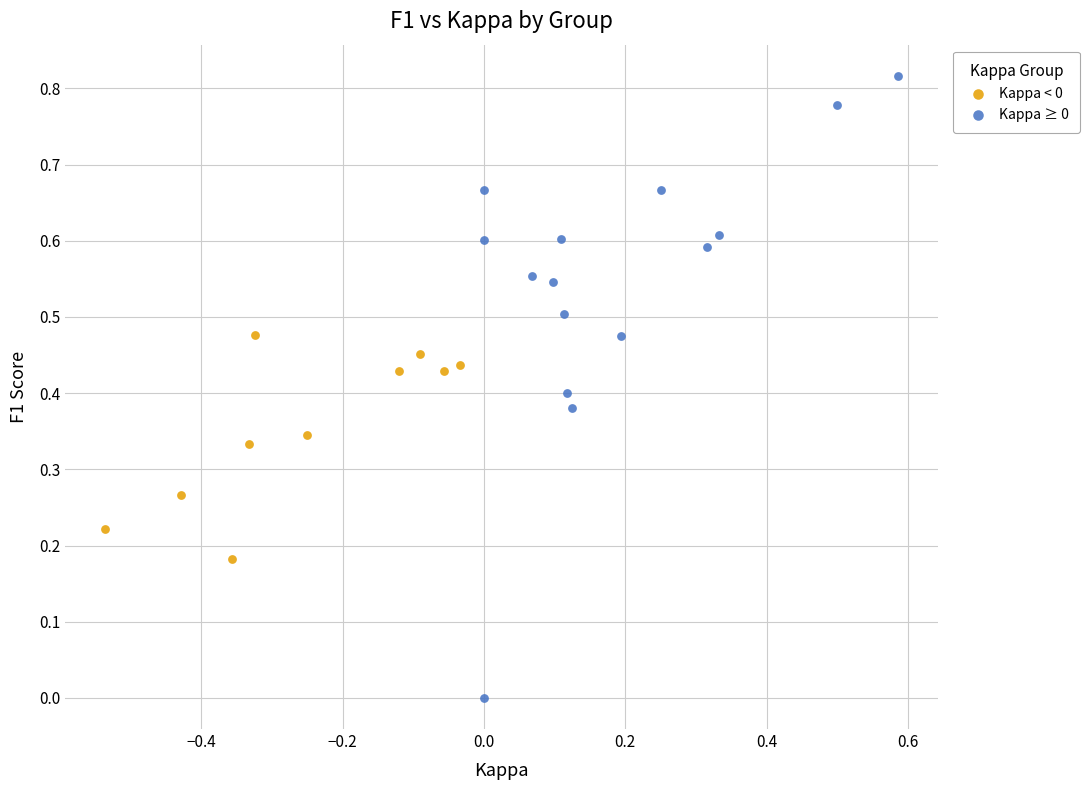

Which series contains the highest Y value?

Kappa ≥ 0